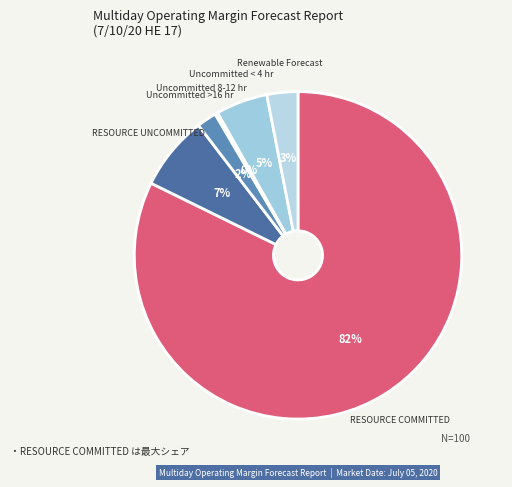

Between Uncommitted < 4 hr and Uncommitted >16 hr, which is larger?

Uncommitted < 4 hr